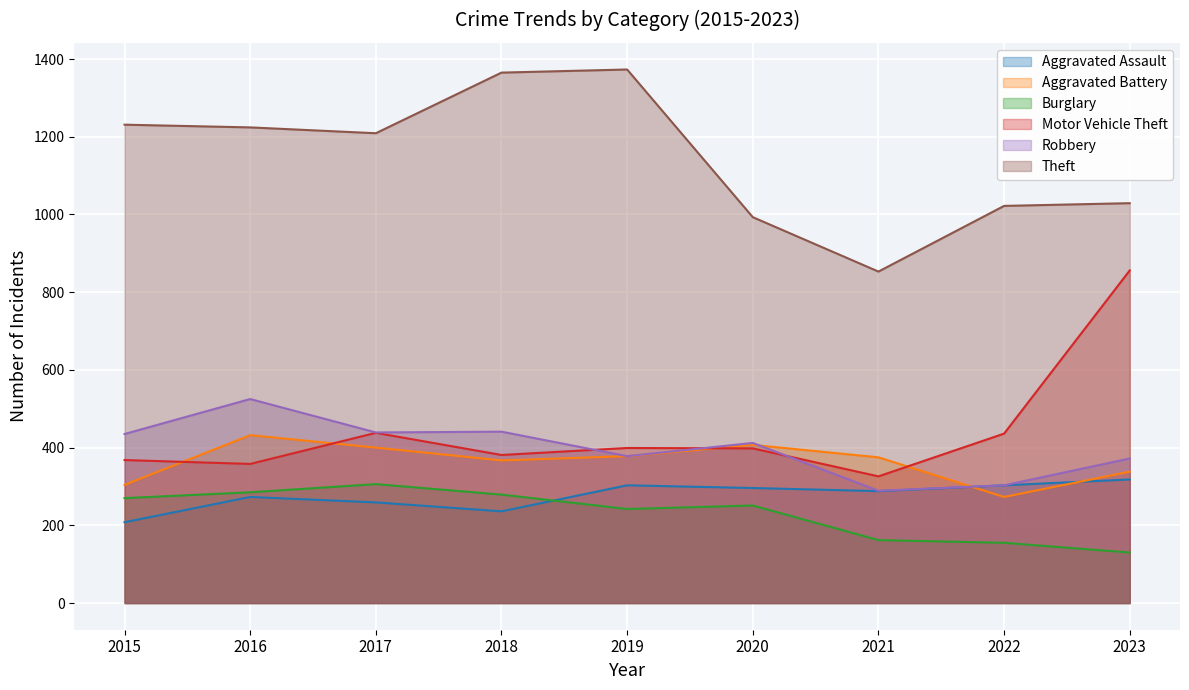

Reading right to left, transcribe all the data shown in this chart.

Aggravated Assault: 318	303	288	296	303	236	259	273	208
Aggravated Battery: 338	273	375	407	378	367	400	432	304
Burglary: 130	155	162	251	242	279	306	285	270
Motor Vehicle Theft: 856	436	326	398	399	381	438	358	368
Robbery: 372	303	289	412	378	441	439	525	435
Theft: 1029	1022	853	993	1373	1365	1209	1224	1231